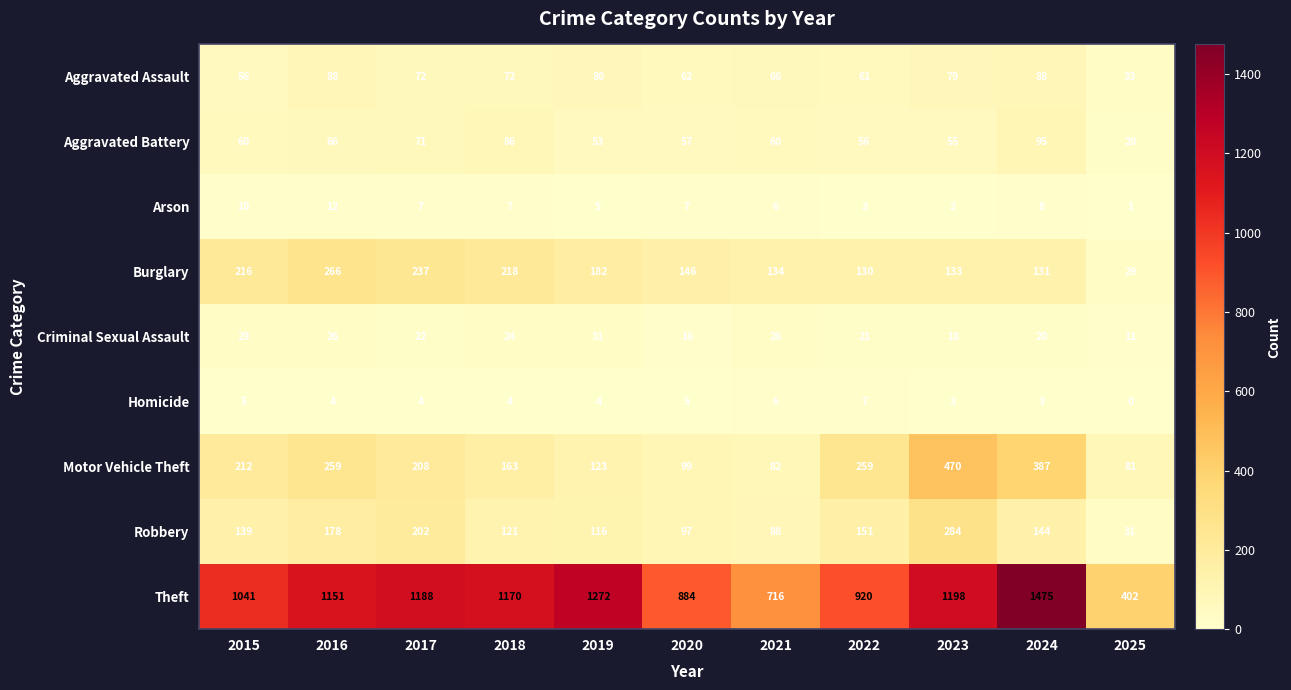

At how many categories does at least one series exceed 692?

10